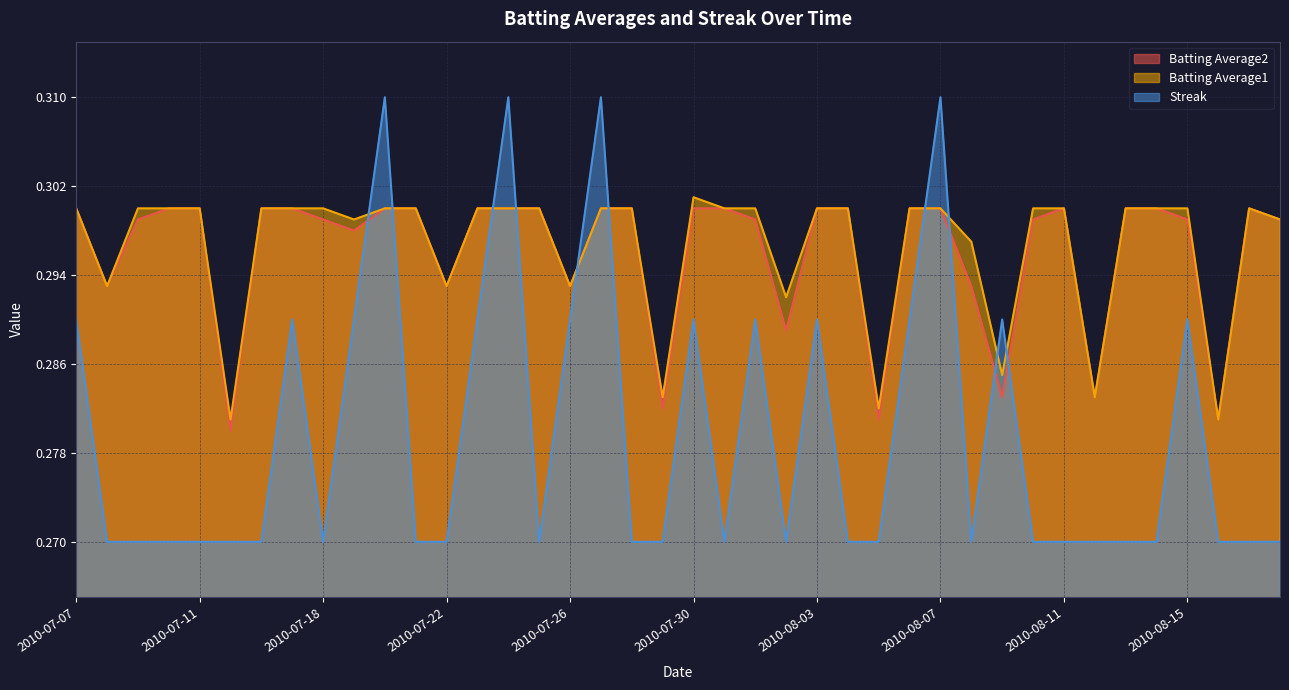

What are all the series names shown in the legend?

Batting Average2, Batting Average1, Streak